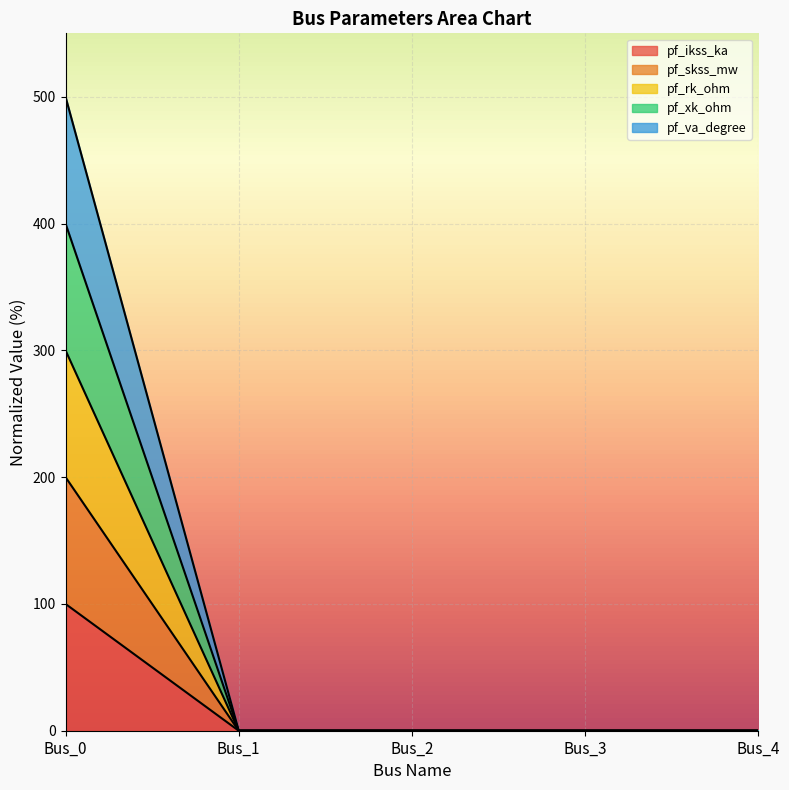

Does the chart display data point markers on the line(s)?

No